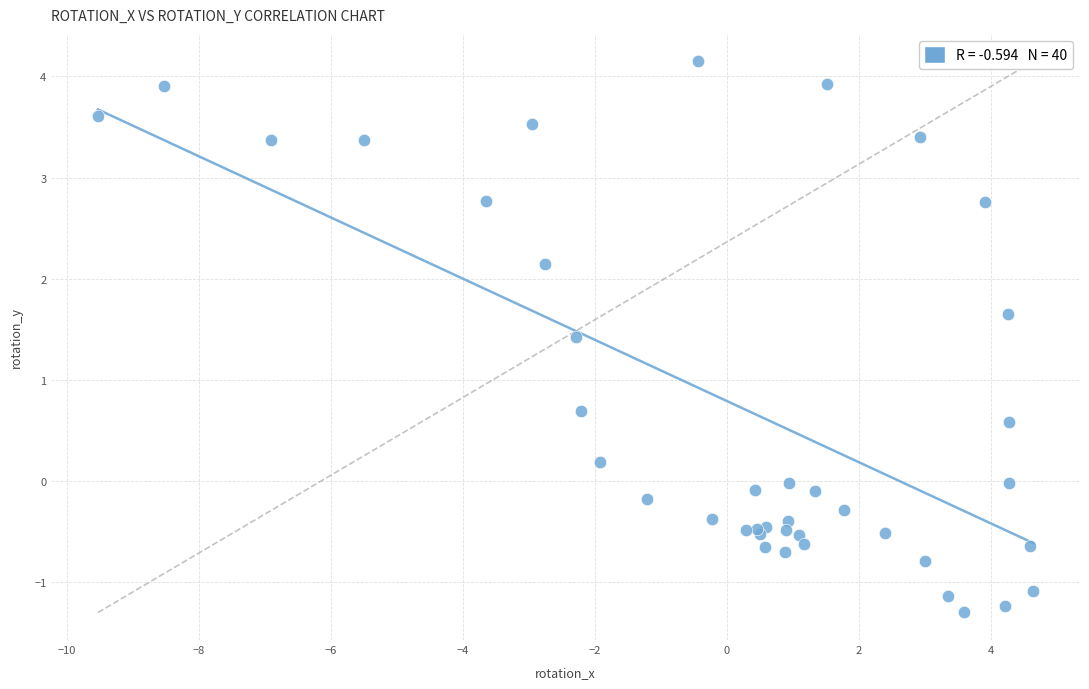

What Y value in the scatter plot is closest to 1?

0.7